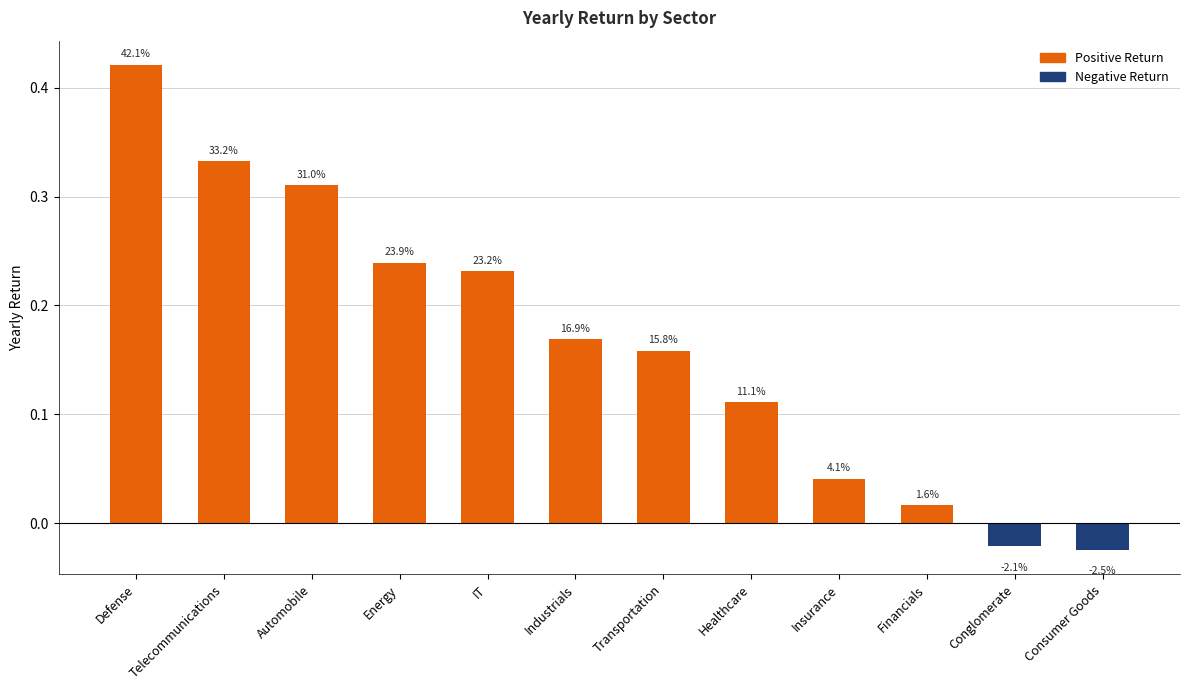

The value at Conglomerate is -0.0. True or false?

True